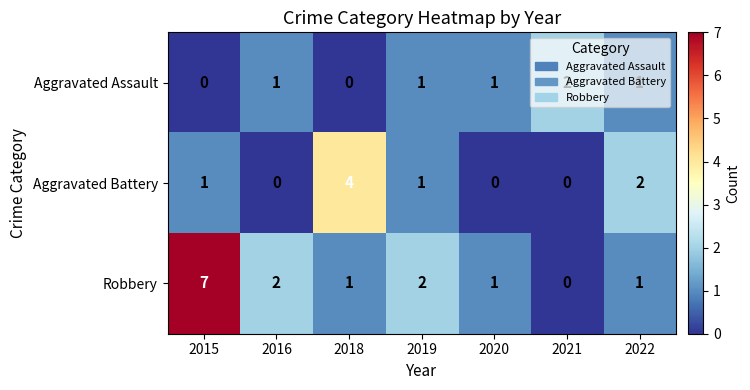

Rank the series by their maximum value, from highest to lowest.

Robbery, Aggravated Battery, Aggravated Assault